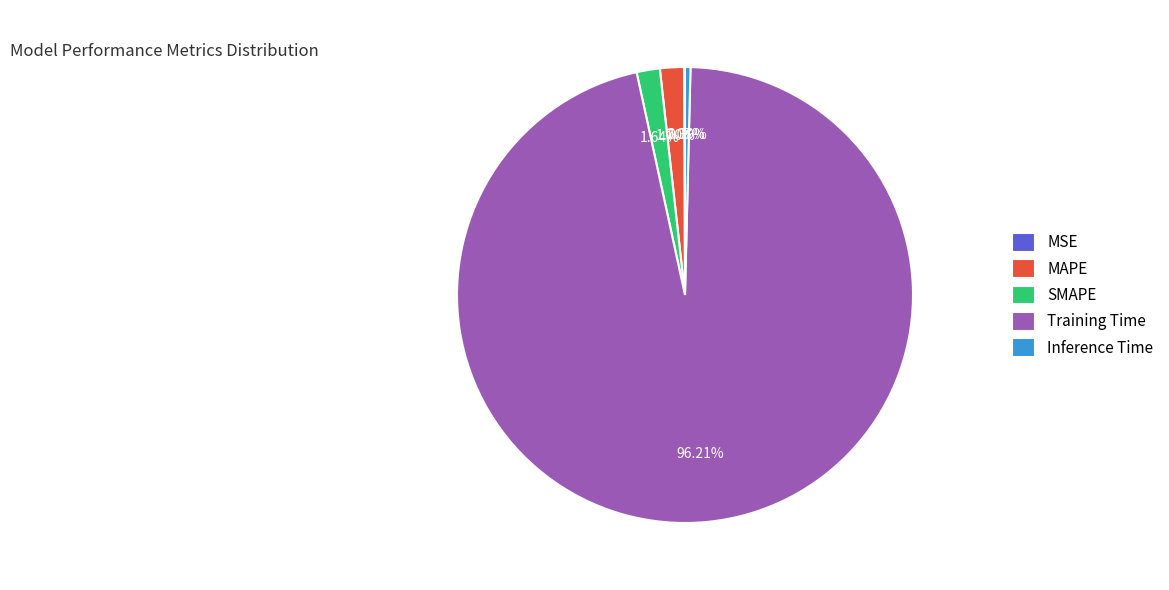

Is there a majority slice in this chart?

Yes